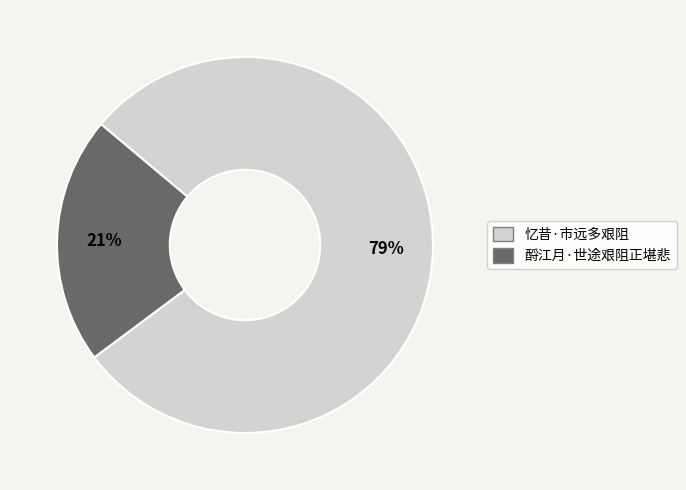

Which slice is the smallest?

酹江月·世途艰阻正堪悲